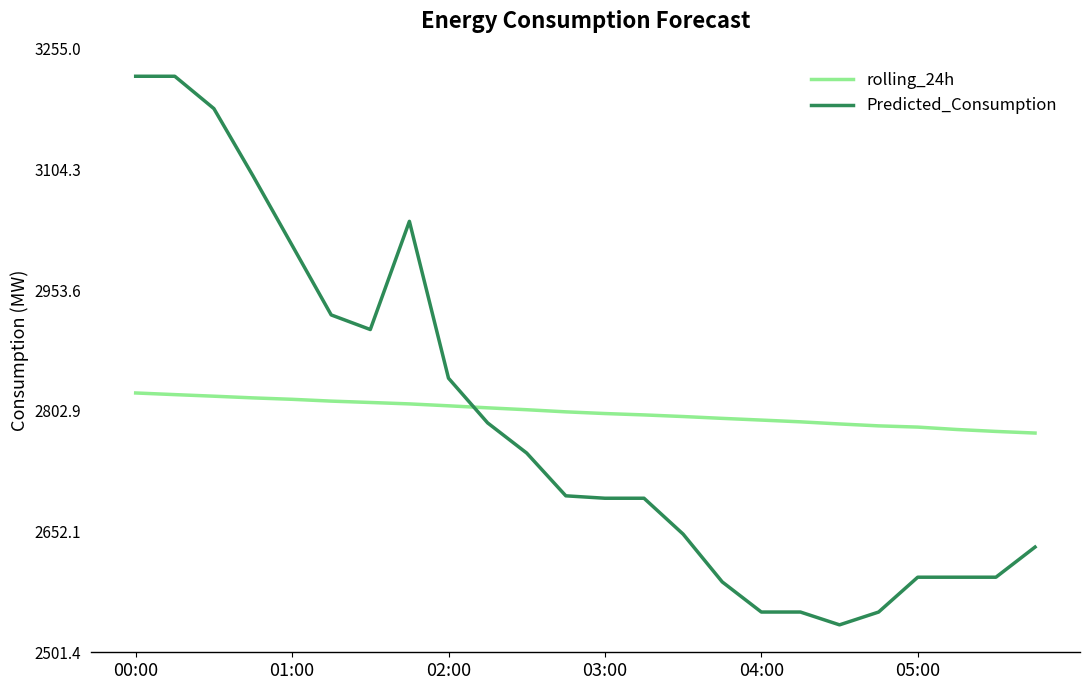

What is the minimum value for rolling_24h?

2775.2